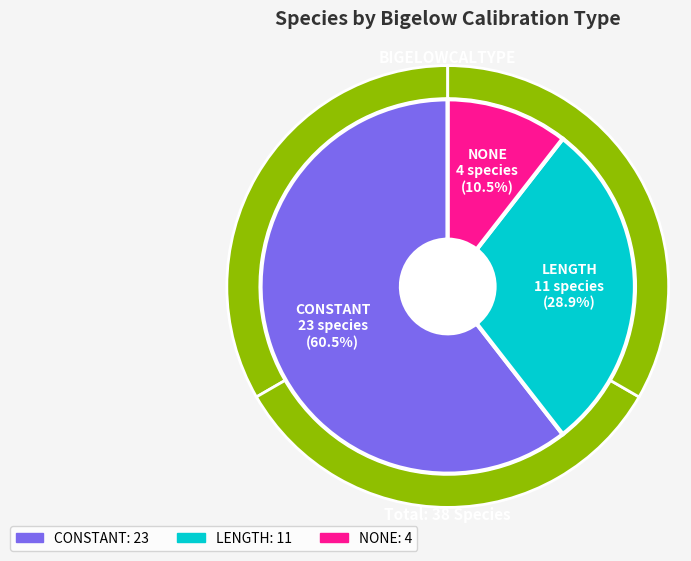

To the nearest percent, what is the difference between the OTHER and LENGTH slice percentages?

32%